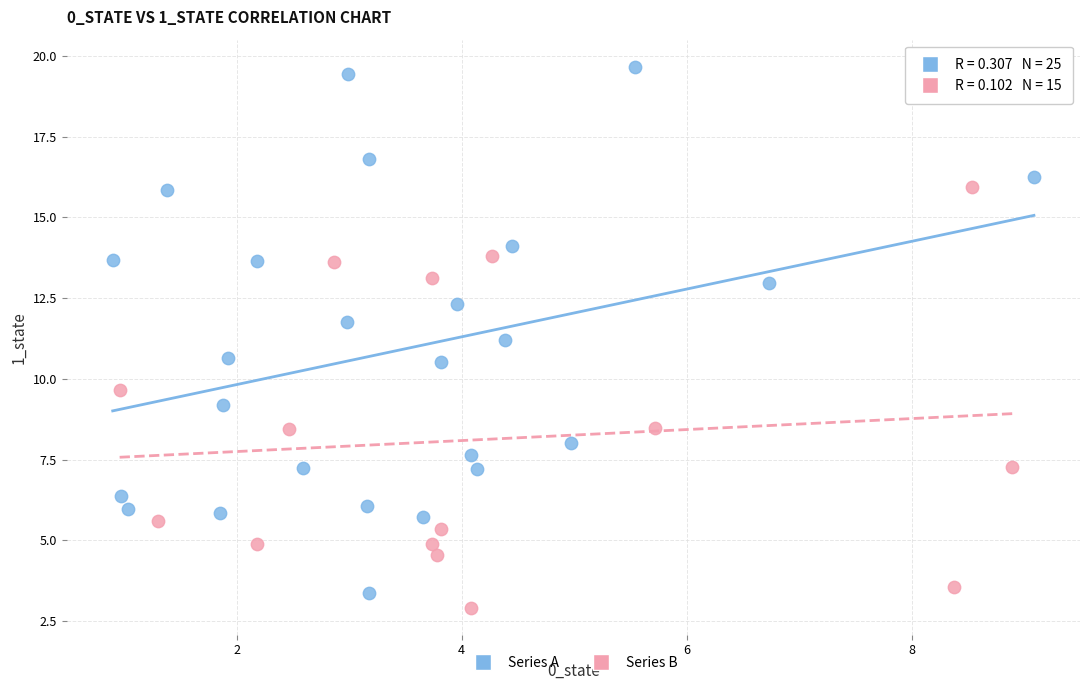

Which series contains the highest Y value?

Series A